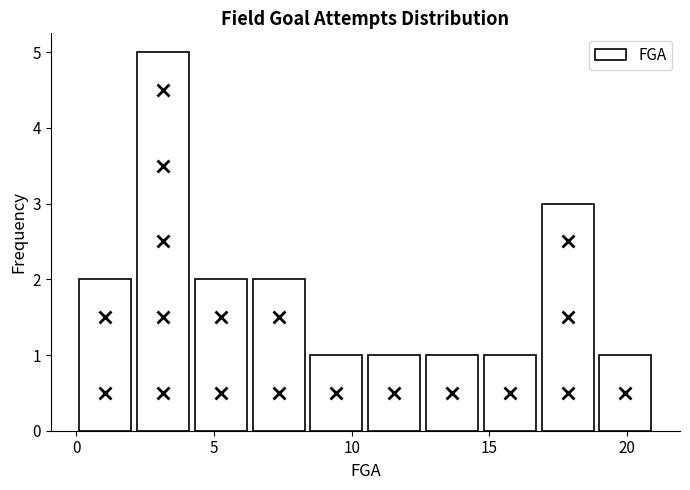

Reading left to right, transcribe this chart: for each bar, give the range it covers on the x-axis and its height. Neither the bar edges nor the heights are printed on the chart, so give them approximately, as read against the axes.

0.0 to 2.1: 2
2.1 to 4.2: 5
4.2 to 6.3: 2
6.3 to 8.4: 2
8.4 to 10.5: 1
10.5 to 12.6: 1
12.6 to 14.7: 1
14.7 to 16.8: 1
16.8 to 18.9: 3
18.9 to 21.0: 1